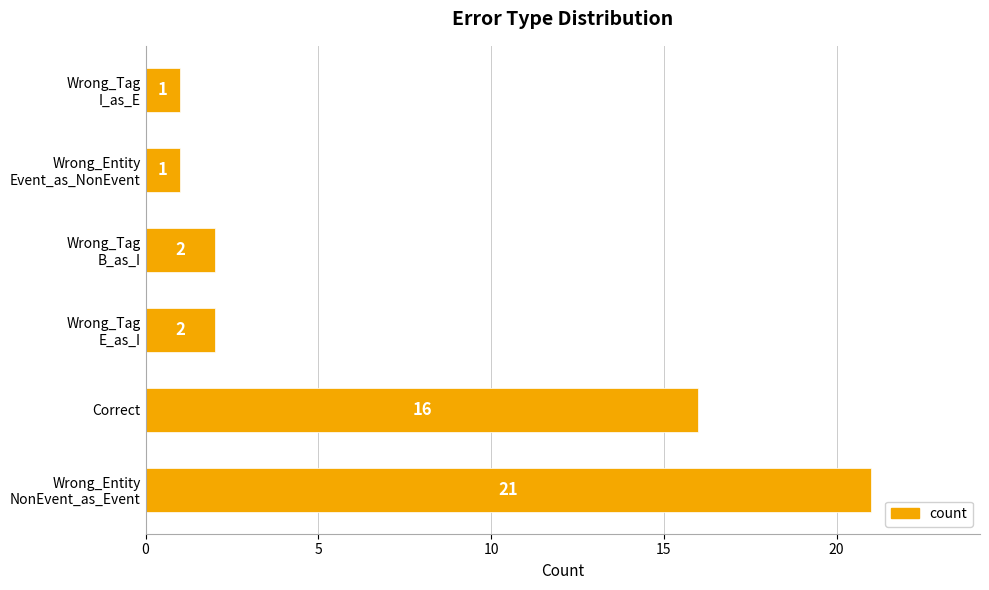

What is the difference between the maximum and second lowest values?

20